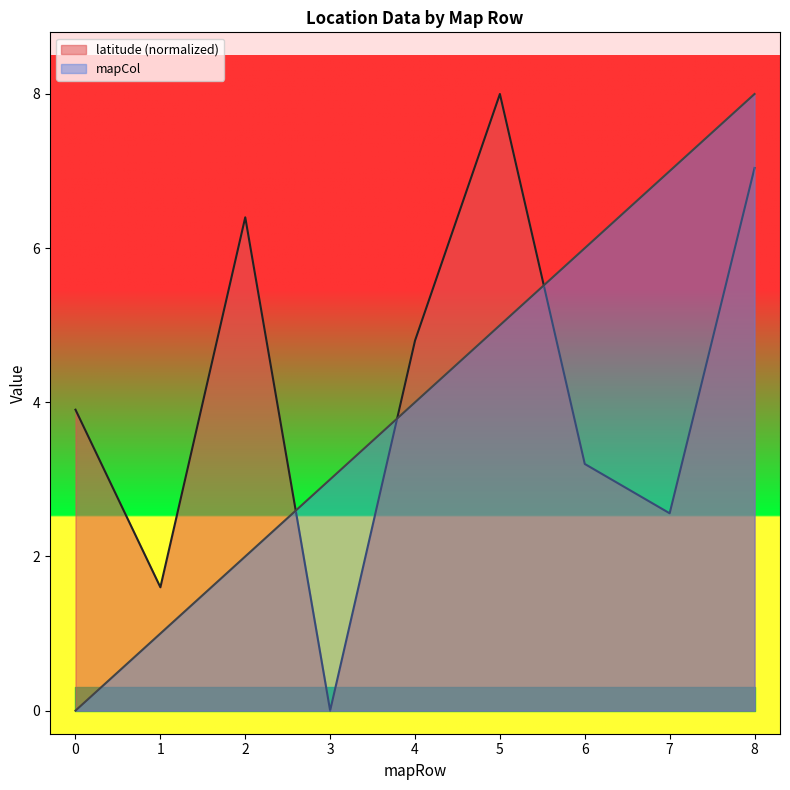

How many series are shown in this chart?

2